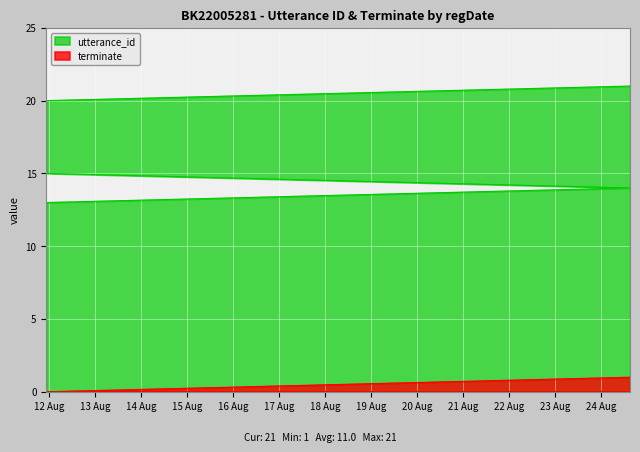

Which category has the lowest value in the utterance_id series?

2022-08-11 22:29:41